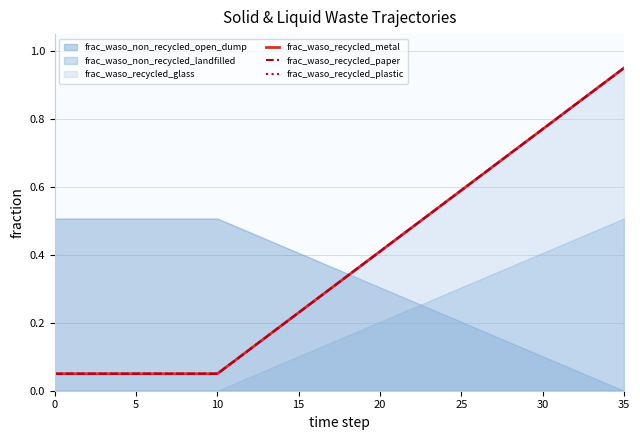

True or false: frac_waso_recycled_metal has more than 1 interior local peaks.

False